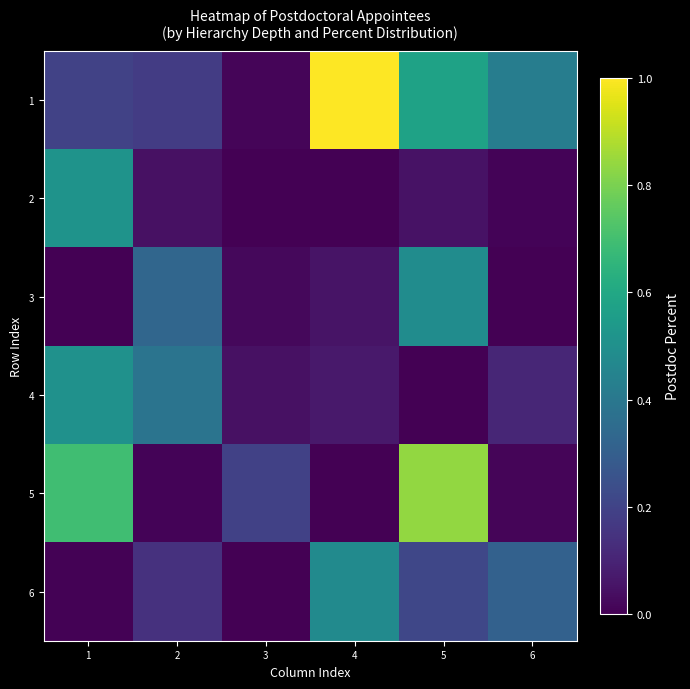

At which category does the chart reach its peak across all series?

4